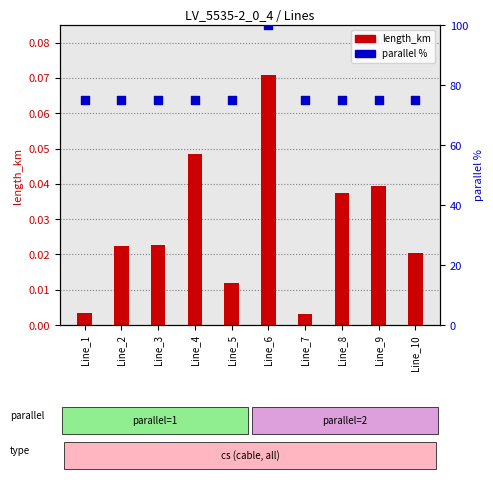

Which series has the largest total across all categories?

parallel %